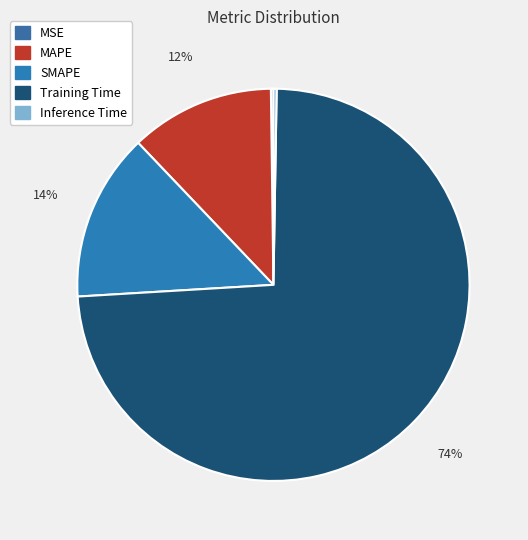

Is there a majority slice in this chart?

Yes